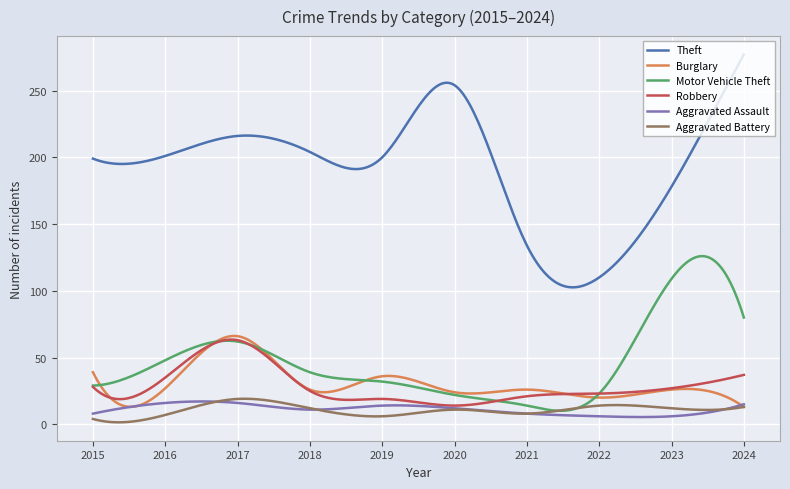

Which series has the largest range (max minus min)?

Theft